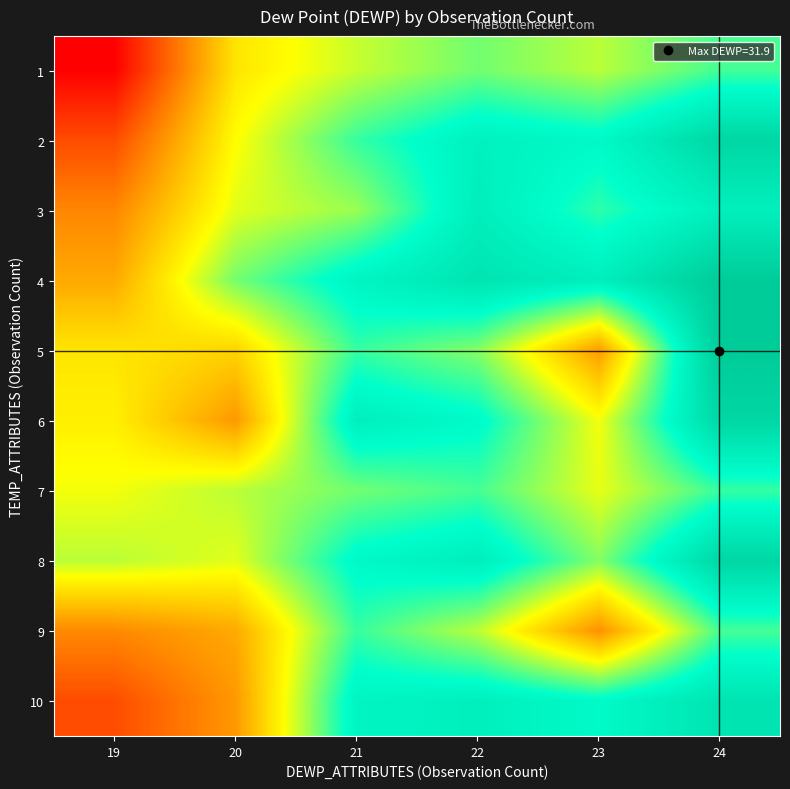

Reading left to right, list all the values displayed in this chart.

1: 19=-2.1	20=13.2	21=16.8	22=19.6	23=17.2	24=21.1
2: 19=3.0	20=14.8	21=21.6	22=25.5	23=24.2	24=29.9
3: 19=6.9	20=15.9	21=18.3	22=26.0	23=21.9	24=25.8
4: 19=9.2	20=19.5	21=24.9	22=27.7	23=25.9	24=31.7
5: 19=13.2	20=12.0	21=21.6	22=19.0	23=8.3	24=31.9
6: 19=13.9	20=8.1	21=25.8	22=24.0	23=15.3	24=29.9
7: 19=15.3	20=17.2	21=19.6	22=21.1	23=15.7	24=21.6
8: 19=17.2	20=15.9	21=24.2	22=26.0	23=19.0	24=29.9
9: 19=7.1	20=9.2	21=21.6	22=17.2	23=7.6	24=21.1
10: 19=3.0	20=8.1	21=24.9	22=25.8	23=24.0	24=27.7